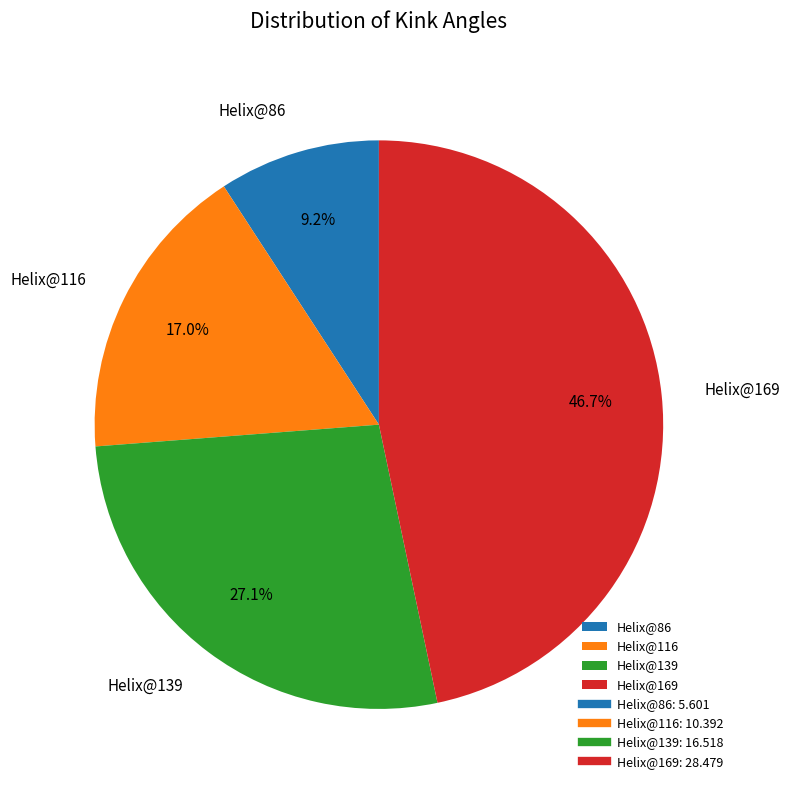

What is the ratio of the value at Helix@86 to the value at Helix@116?

0.5